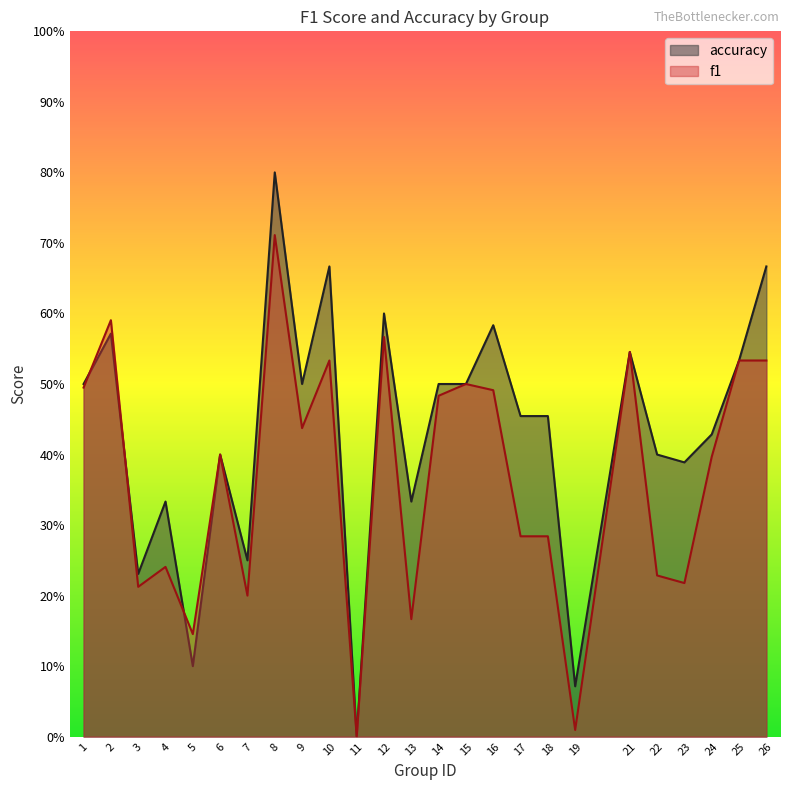

In accuracy, how many points are lower than both neighbors (excluding endpoints)?

8